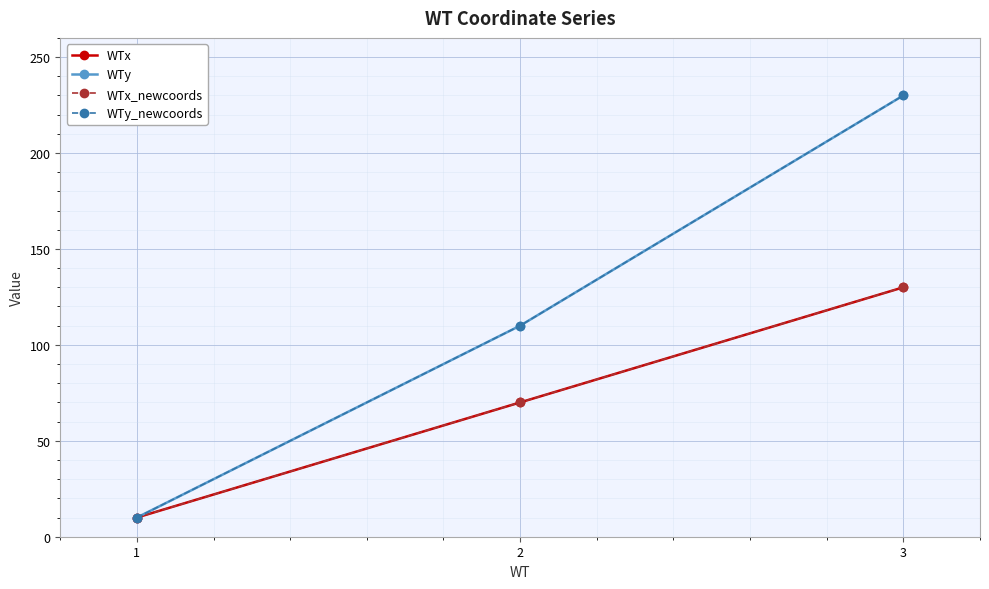

Which series has the largest total across all categories?

WTy